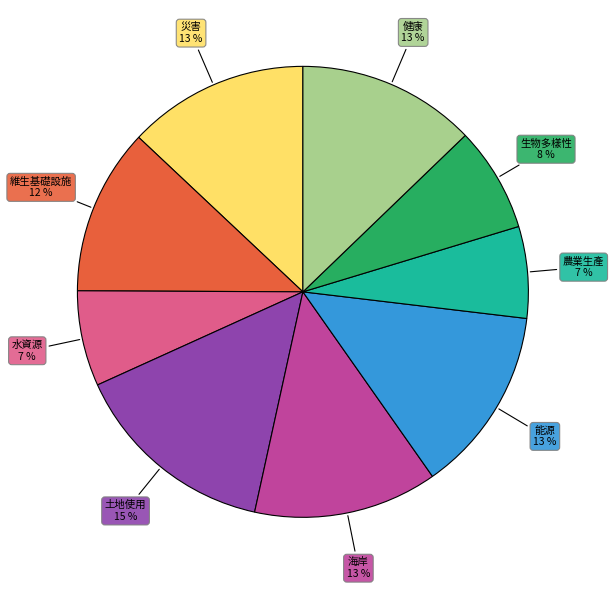

What is the largest slice in the pie chart?

土地使用